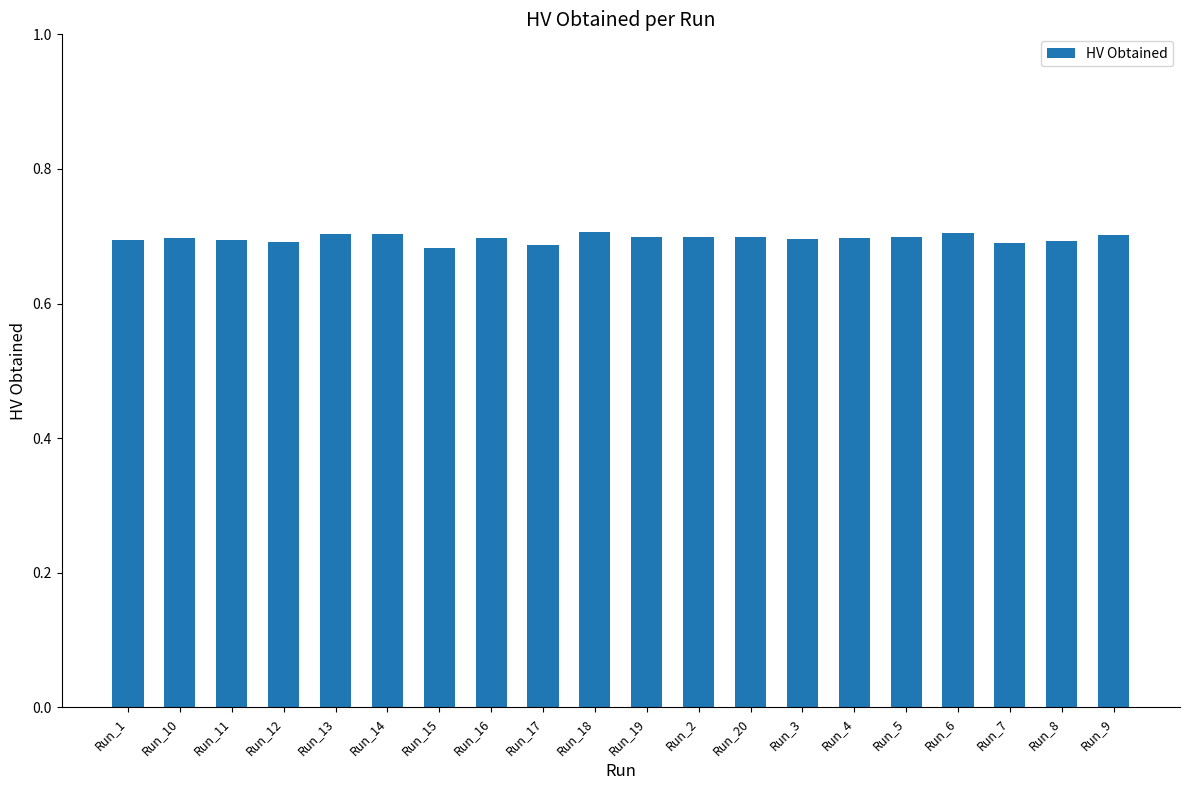

What position from the left is Run_4?

15